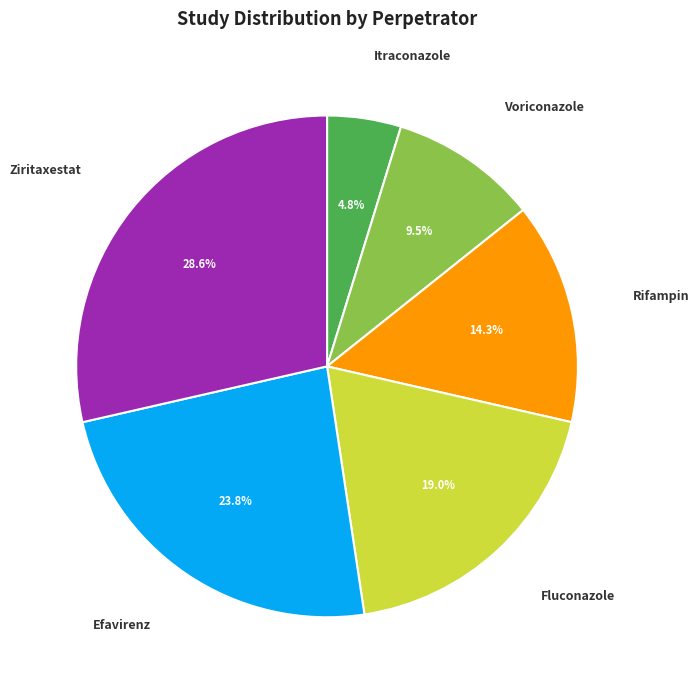

Approximately how many times larger is the value at Voriconazole compared to Itraconazole?

2.0